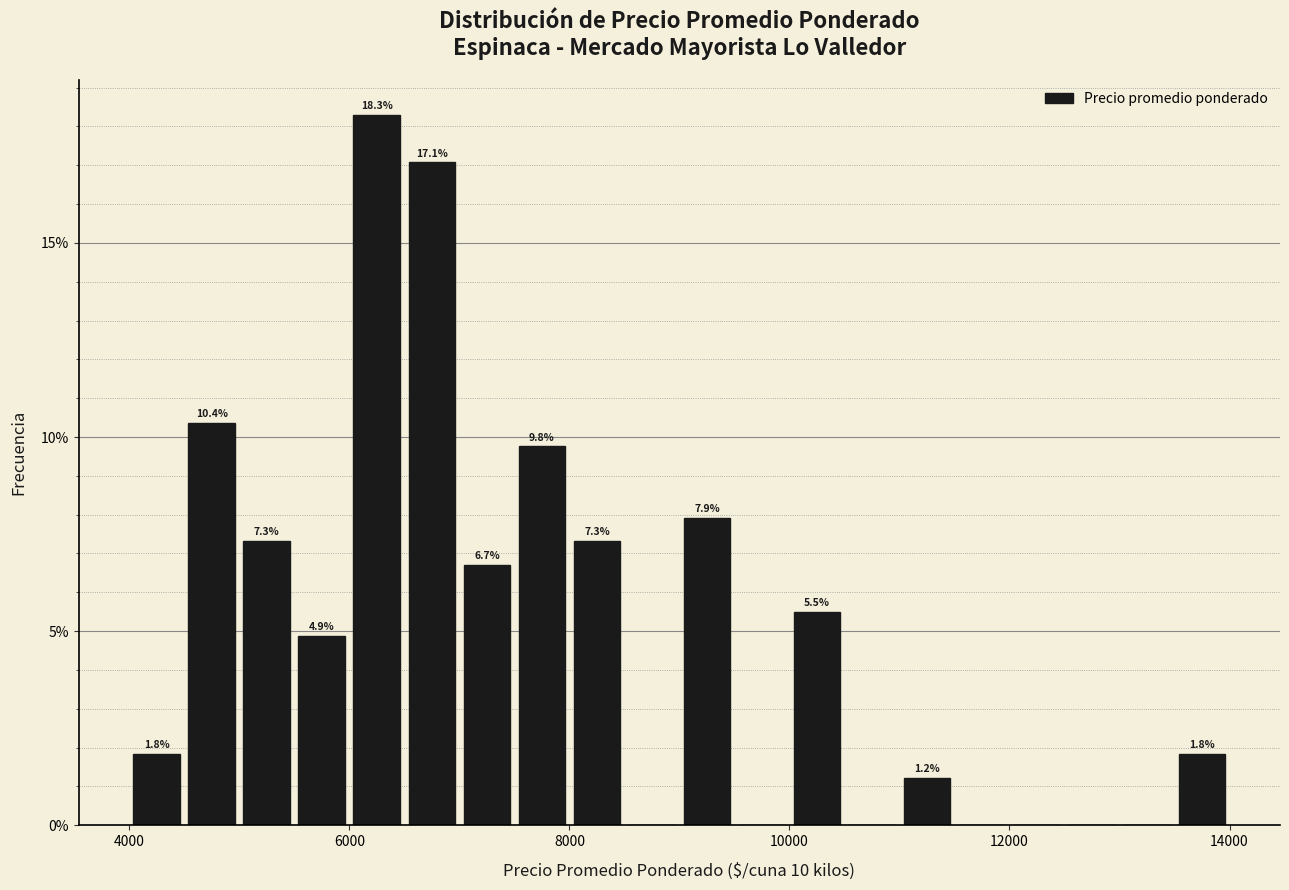

Around what value on the x-axis is the tallest bar? Give the approximate position of its centre, as read against the axis.

6200